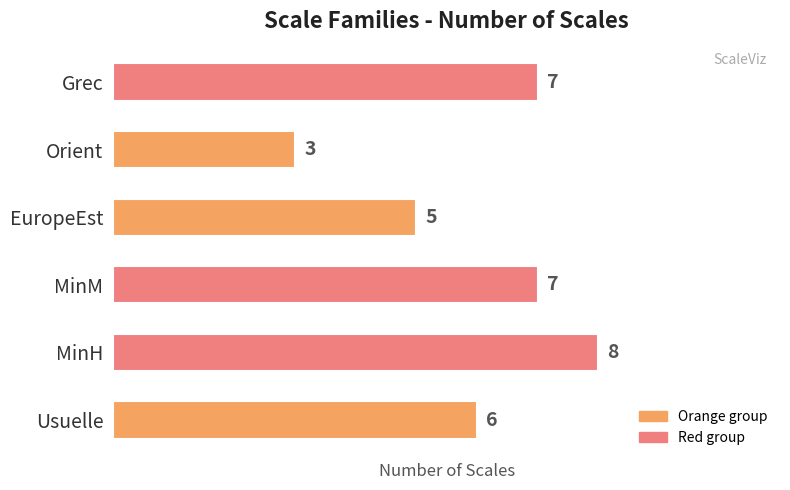

At which label is the value closest to 5?

EuropeEst